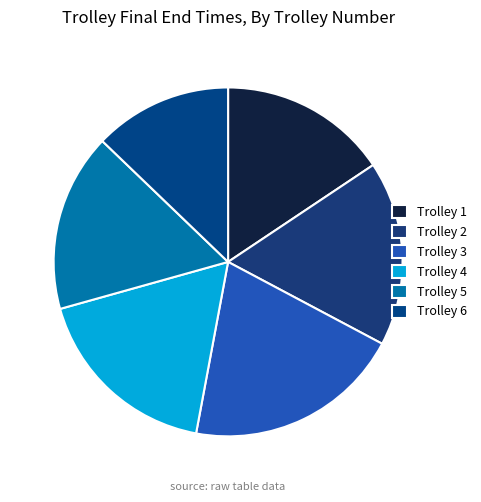

Rank the categories by value from lowest to highest.

Trolley 6, Trolley 1, Trolley 5, Trolley 2, Trolley 4, Trolley 3